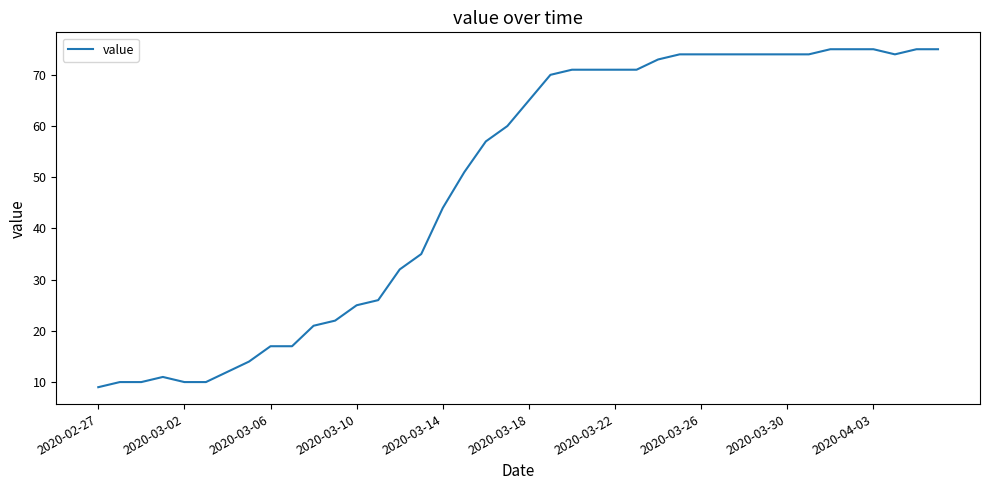

What is the minimum value shown in the chart?

9